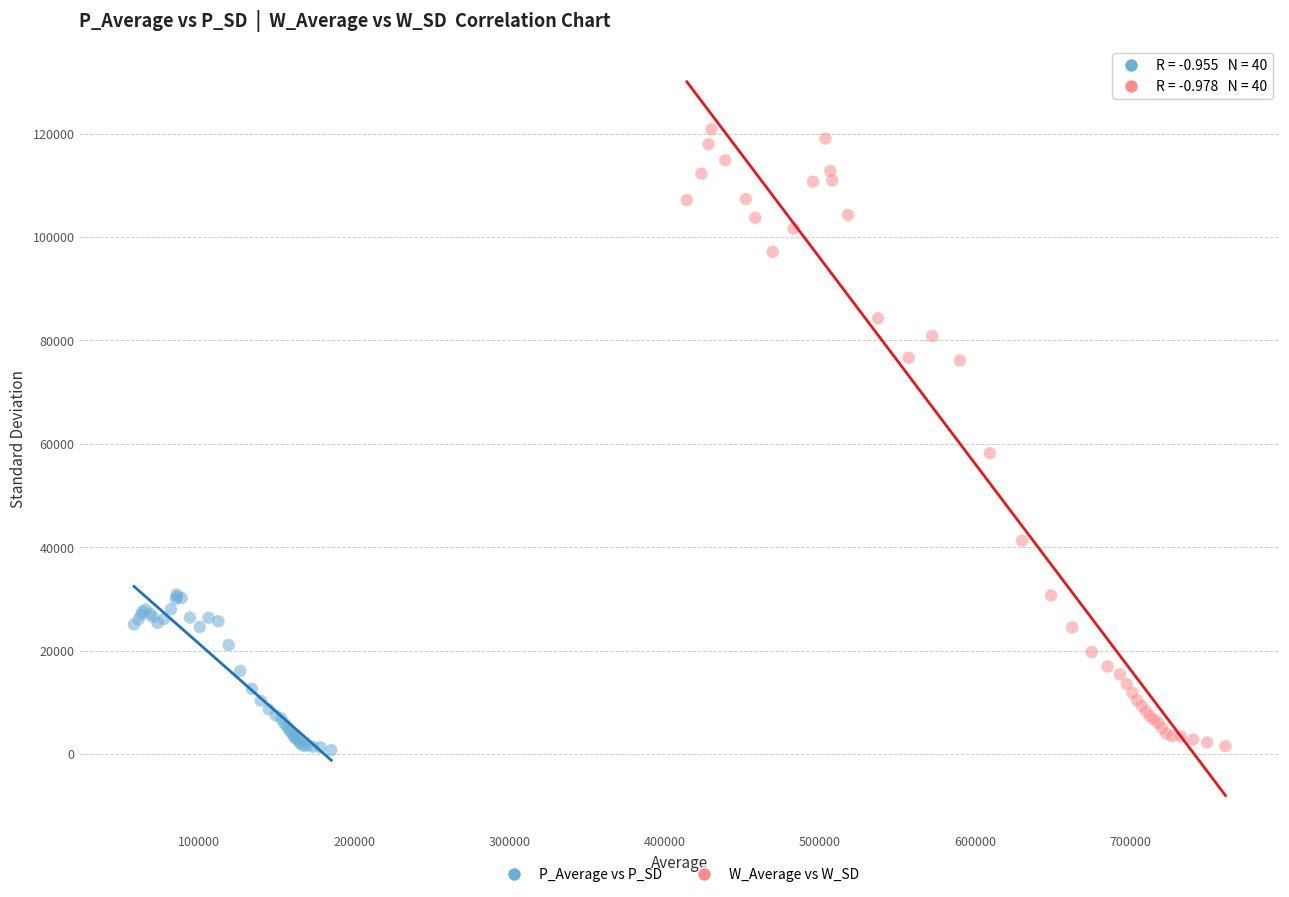

Which series reaches the maximum Y coordinate?

W_Average vs W_SD